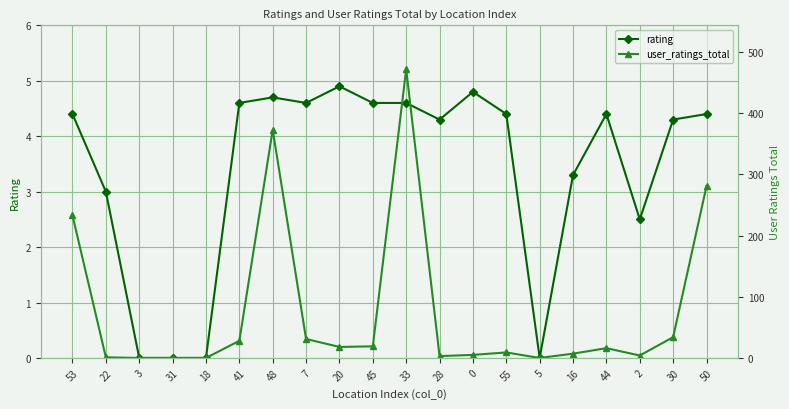

Reading right to left, extract all data points from this chart.

rating: 4.4	4.3	2.5	4.4	3.3	0.0	4.4	4.8	4.3	4.6	4.6	4.9	4.6	4.7	4.6	0.0	0.0	0.0	3.0	4.4
user_ratings_total: 281.0	34.0	4.0	16.0	7.0	0.0	9.0	5.0	3.0	472.0	19.0	18.0	31.0	373.0	28.0	0.0	0.0	0.0	1.0	233.0